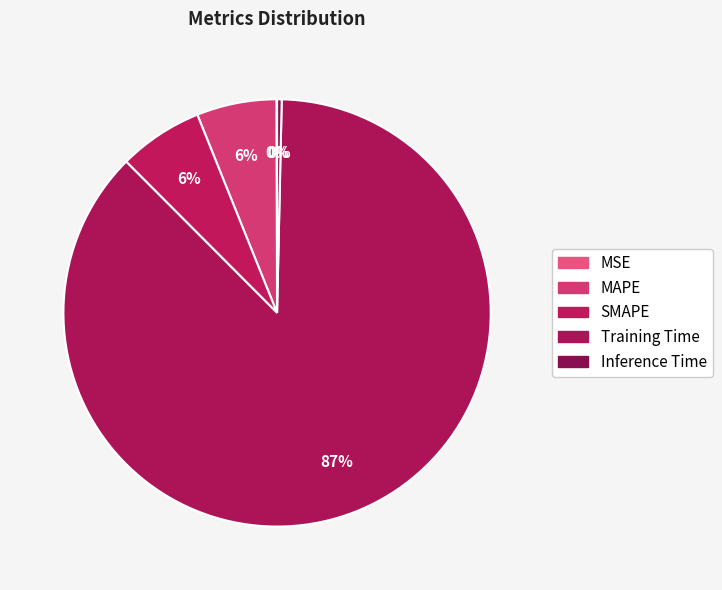

Which category has the smallest portion of the pie?

MSE